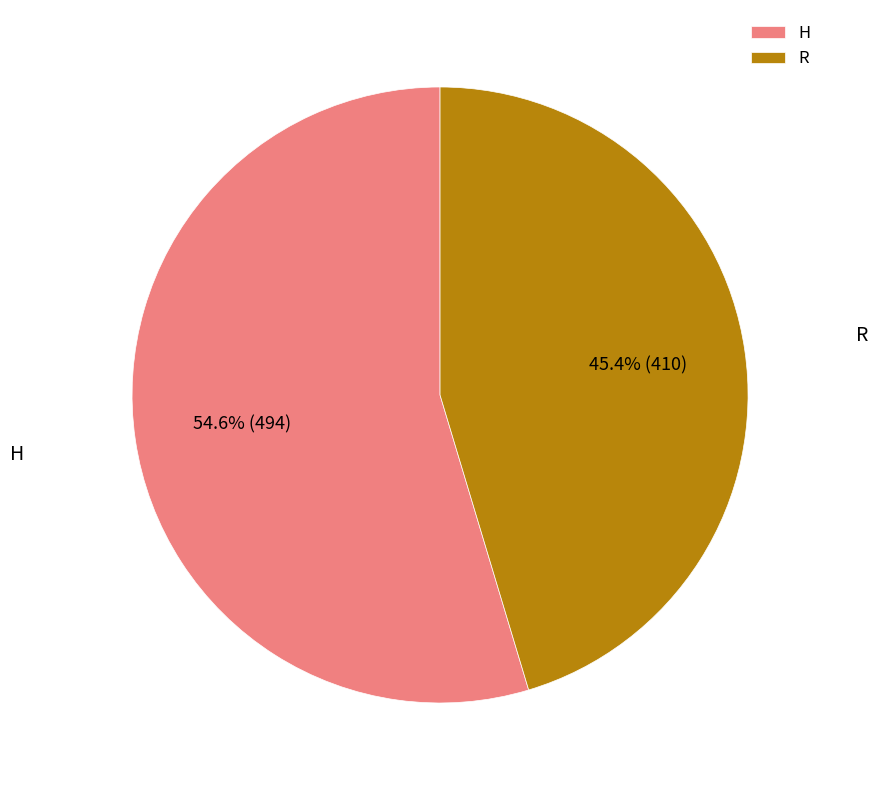

What percentage is the R slice, to the nearest percent?

45%